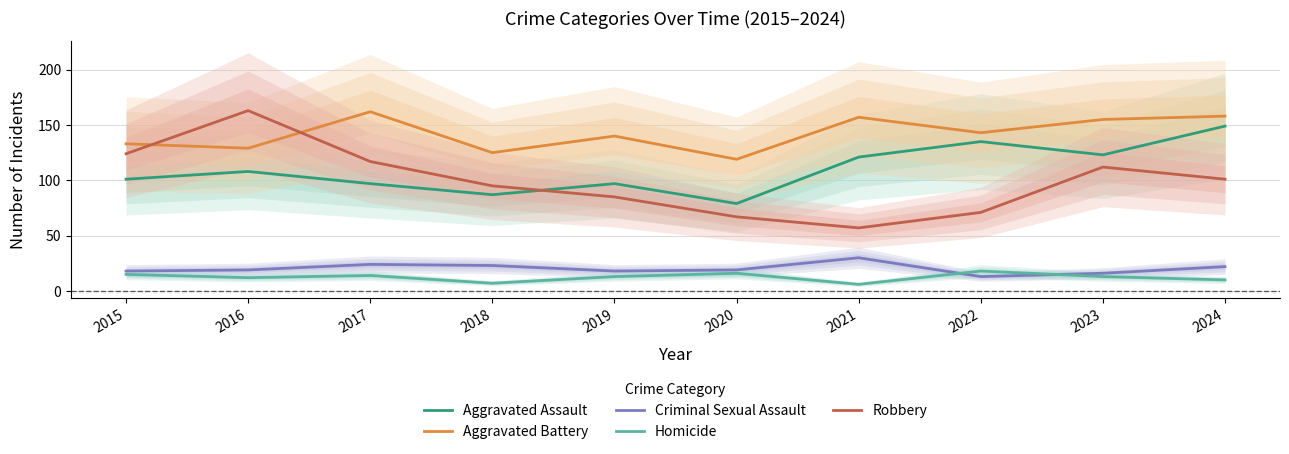

Reading left to right, transcribe all the data shown in this chart.

Aggravated Assault: 101	108	97	87	97	79	121	135	123	149
Aggravated Battery: 133	129	162	125	140	119	157	143	155	158
Criminal Sexual Assault: 18	19	24	23	18	19	30	13	16	22
Homicide: 15	12	14	7	13	16	6	18	13	10
Robbery: 124	163	117	95	85	67	57	71	112	101